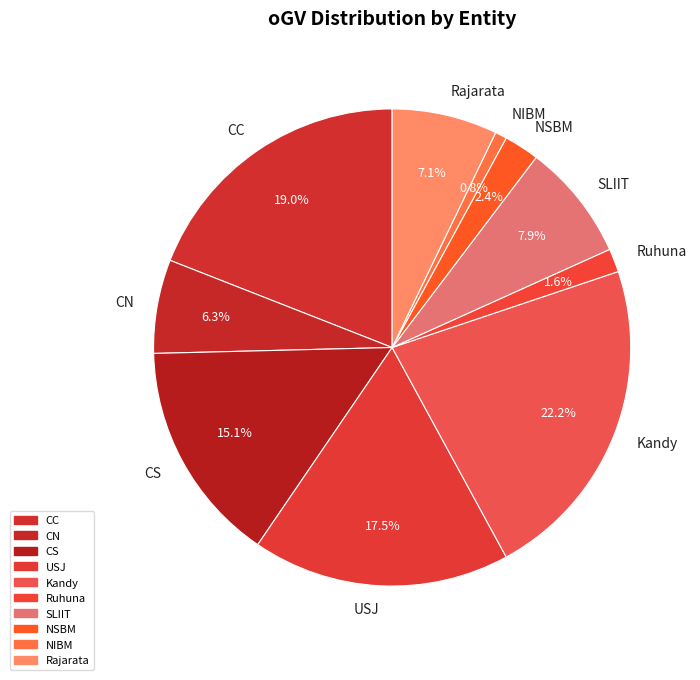

To the nearest percent, what is the average slice percentage?

10%